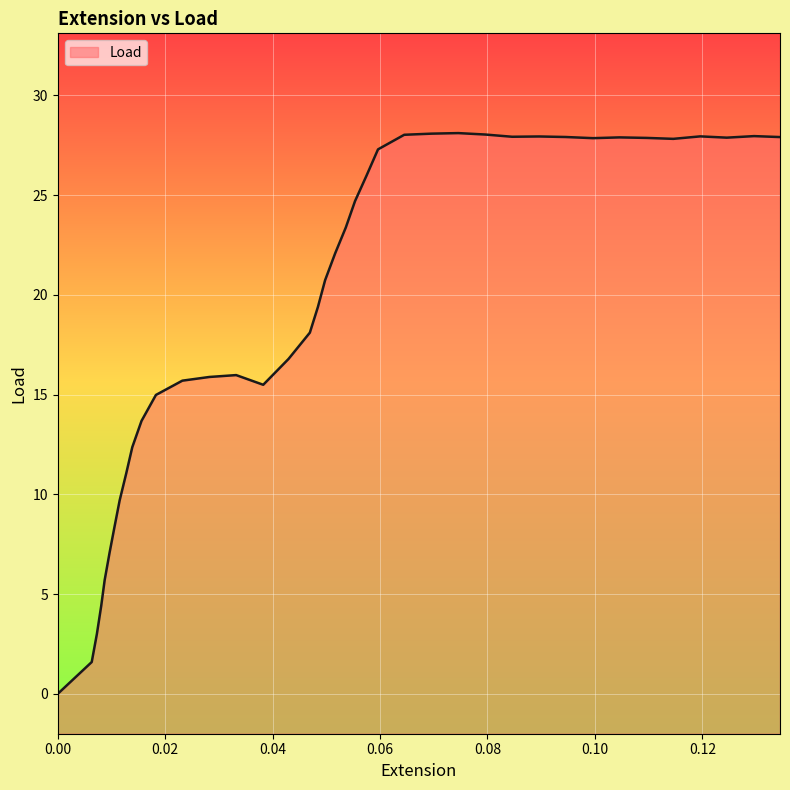

What is the value of the 5th point from the left?

5.7